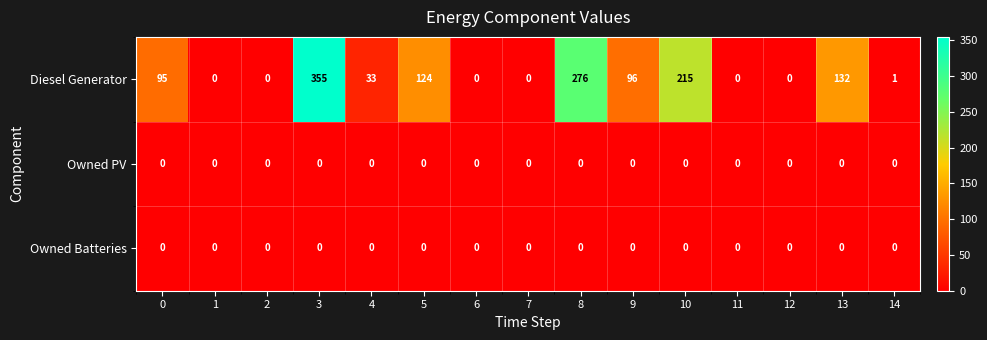

What is the highest value of the Diesel Generator series?

355